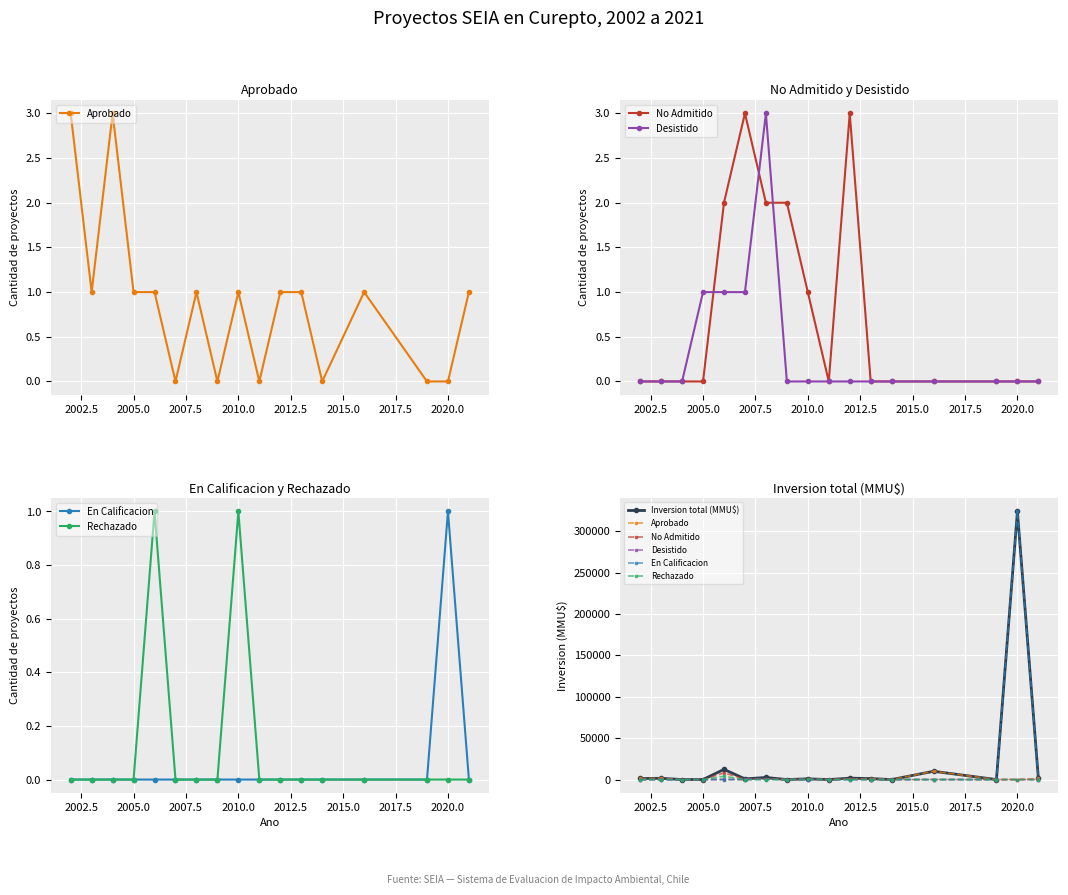

At which category is the sum across all series the highest?

2020.0